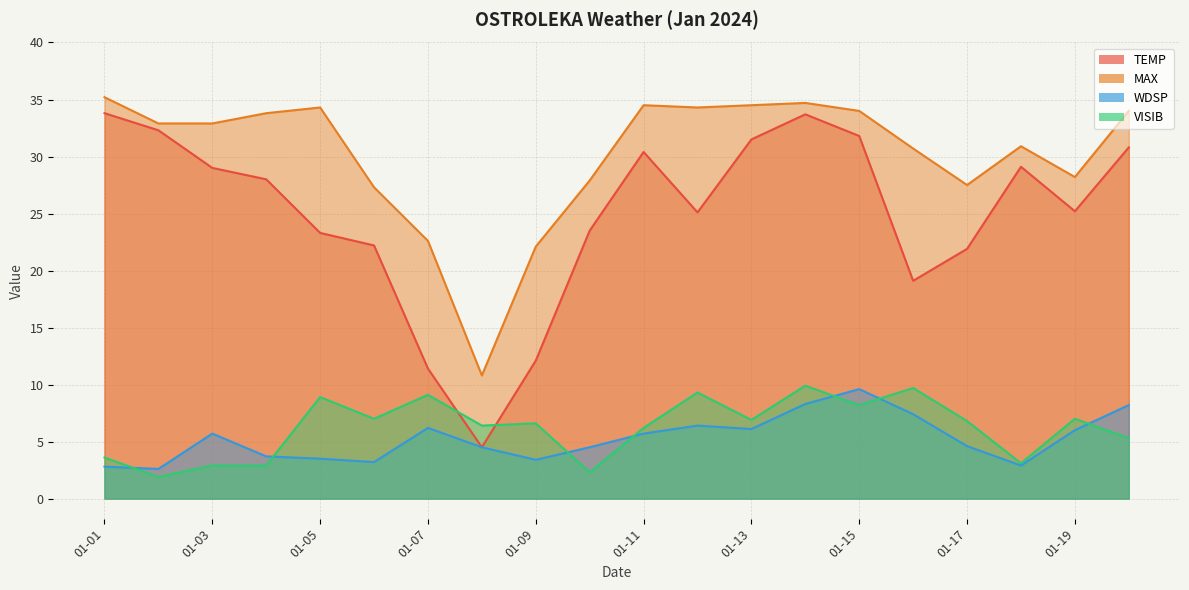

What is the smallest value displayed?

1.9